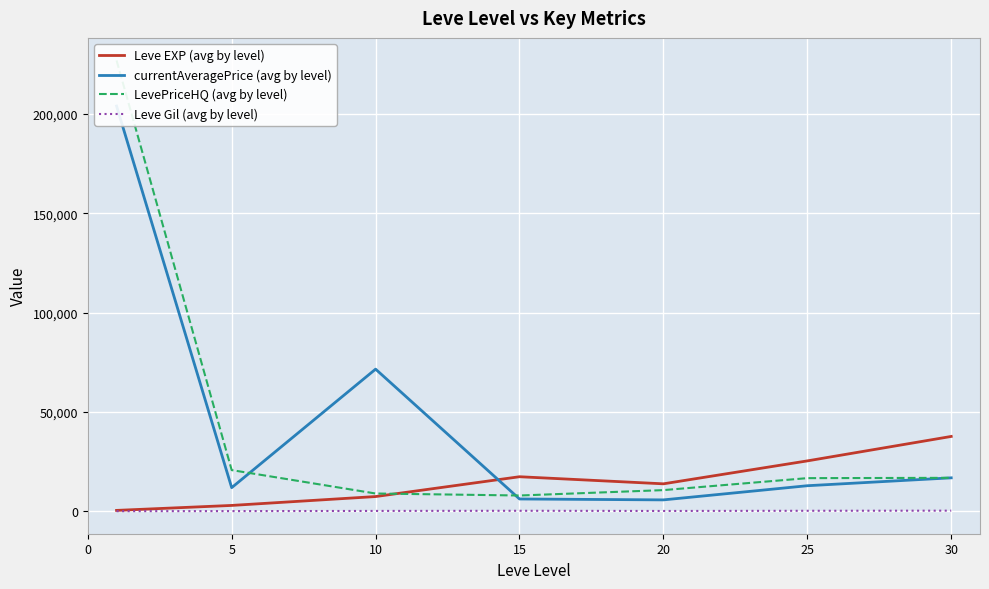

What is the sum of the Leve EXP (avg by level) values at 30 and 15?

55160.0